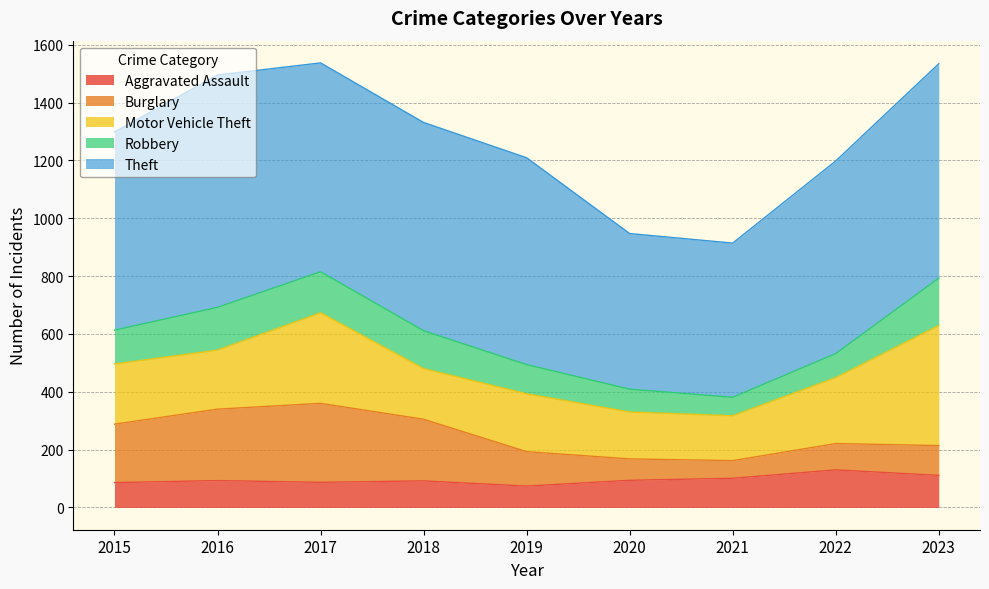

How many lines are shown in the chart?

5